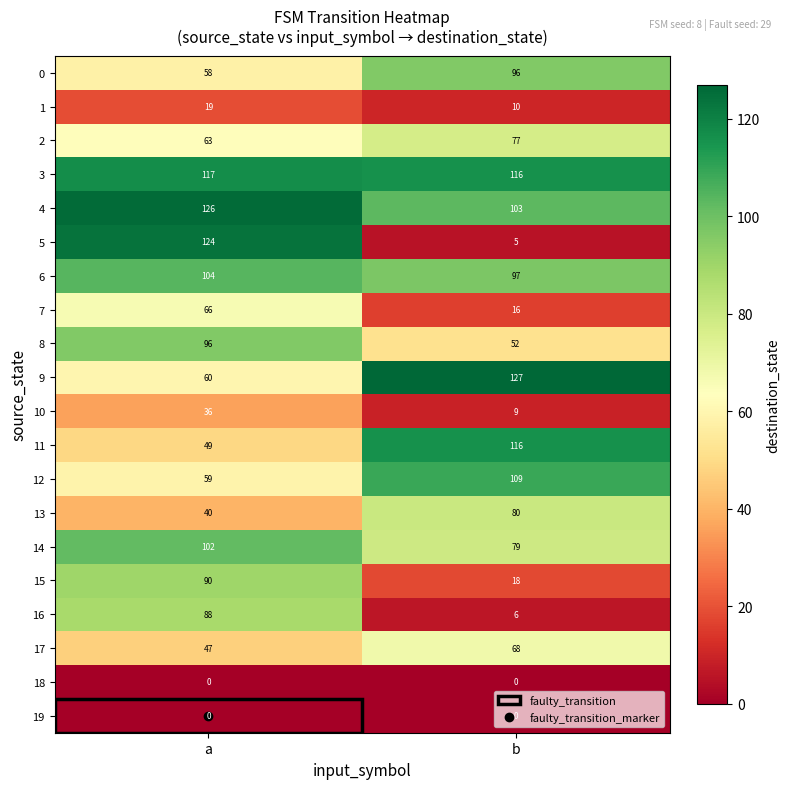

How many values in the 11 series are below 116?

1